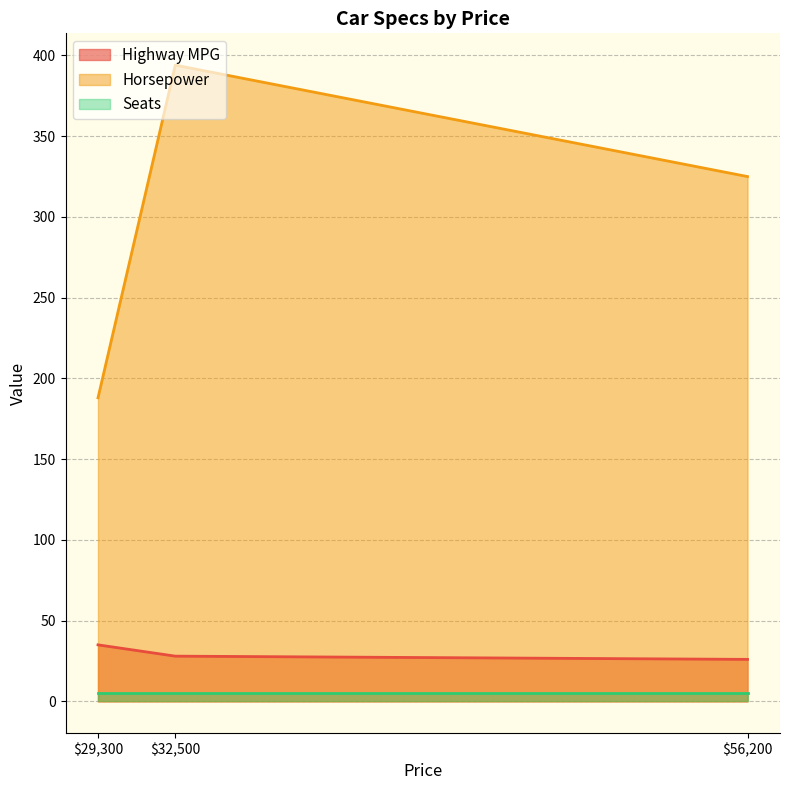

How many data points in Horsepower are above 325?

1